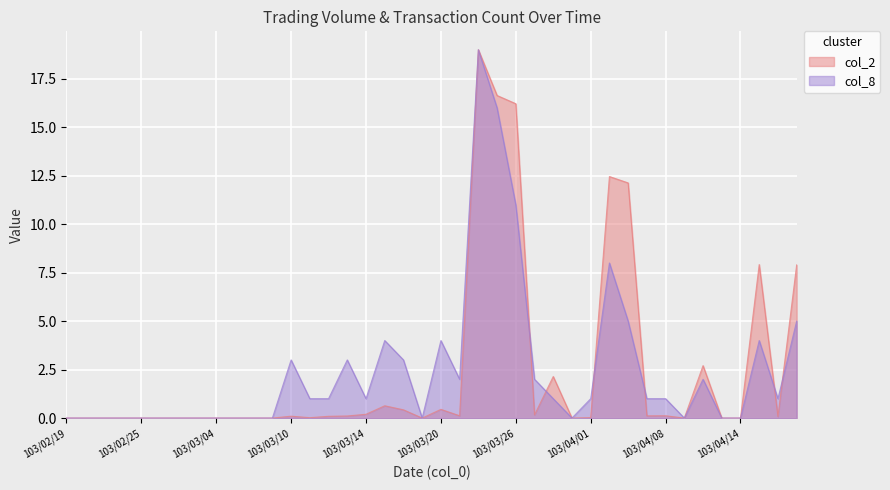

Is the value of col_1 at 103/02/21 greater than the value of col_8 at 103/03/20?

No